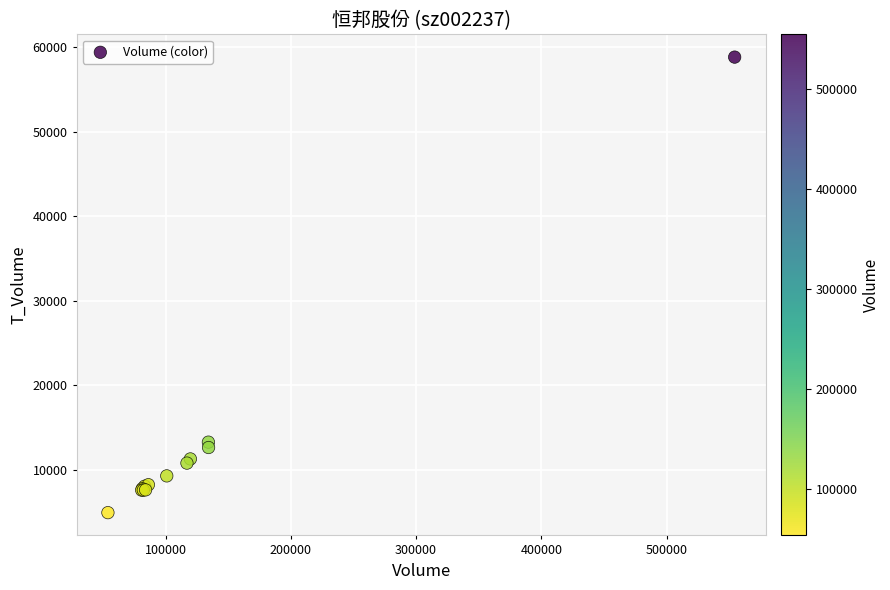

What Y value in the scatter plot is closest to 31859?

13242